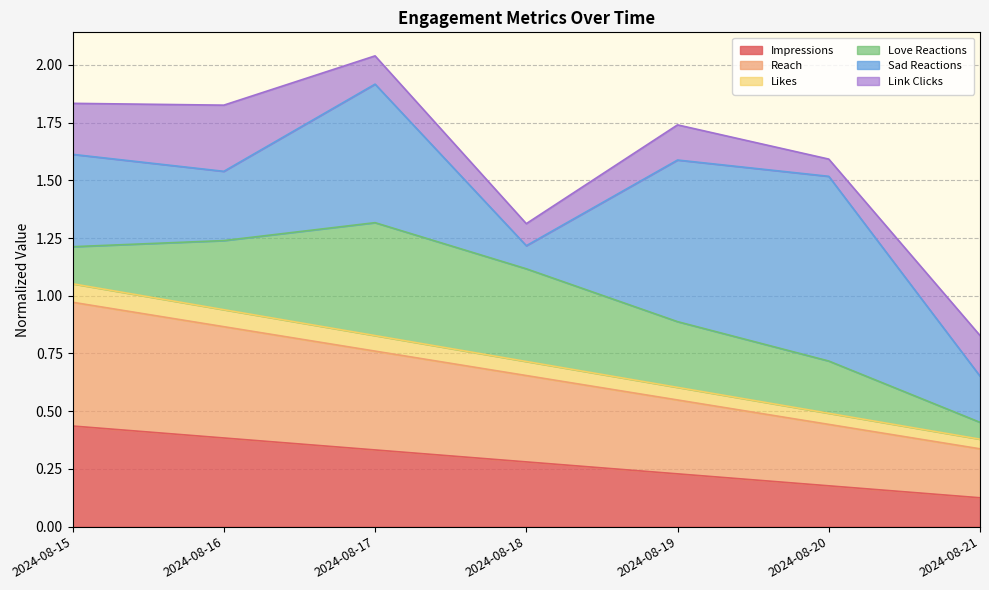

True or false: Likes has more than 1 interior local peaks.

False